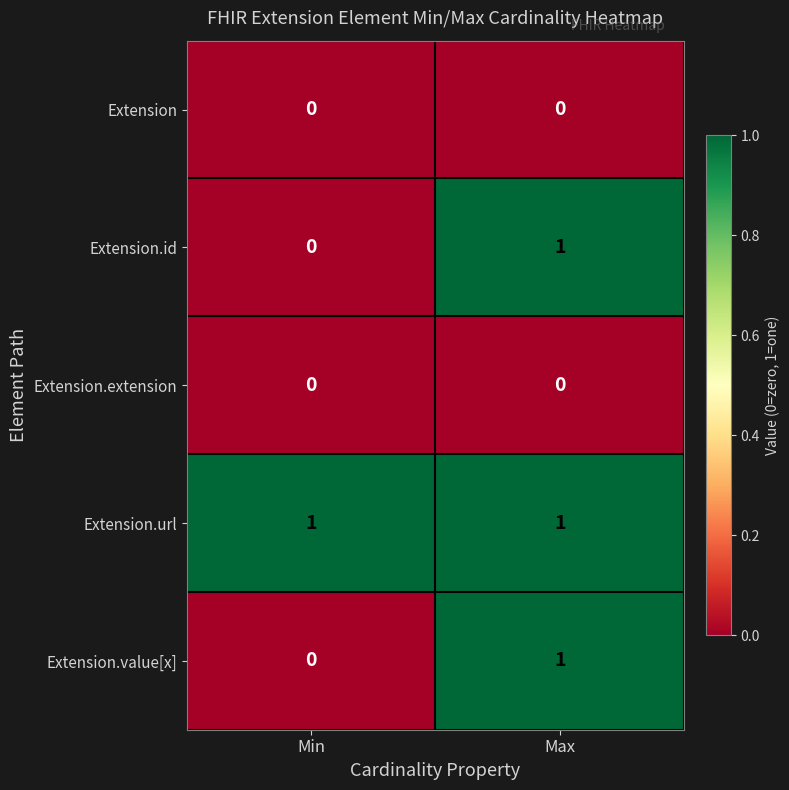

Which category has the highest value in the Extension.value[x] series?

Max